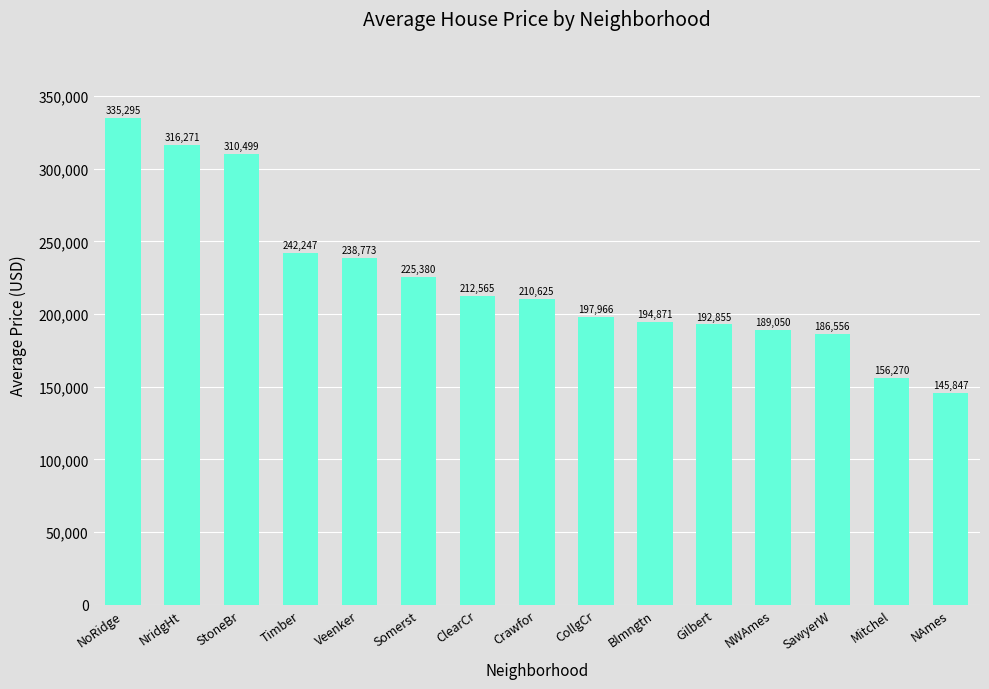

List the labels in order of value, largest first.

NoRidge, NridgHt, StoneBr, Timber, Veenker, Somerst, ClearCr, Crawfor, CollgCr, Blmngtn, Gilbert, NWAmes, SawyerW, Mitchel, NAmes